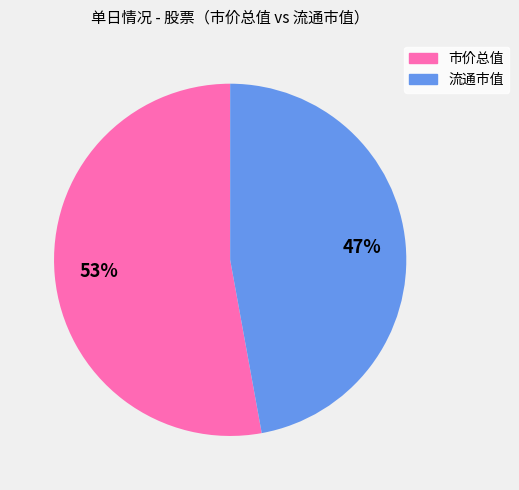

Count the number of slices in the pie.

2